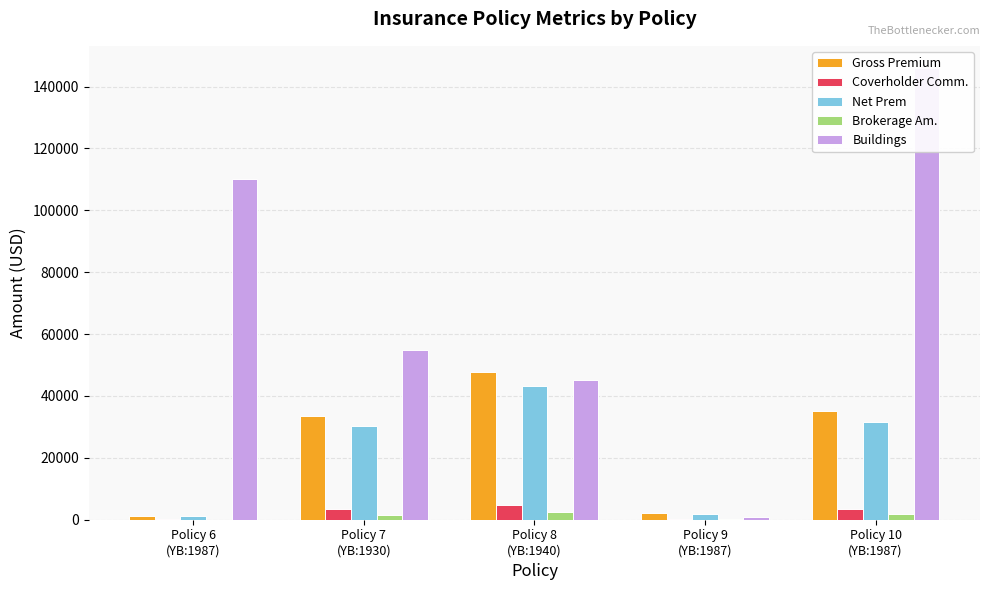

What are all the series names shown in the legend?

Gross Premium, Coverholder Comm., Net Prem, Brokerage Am., Buildings